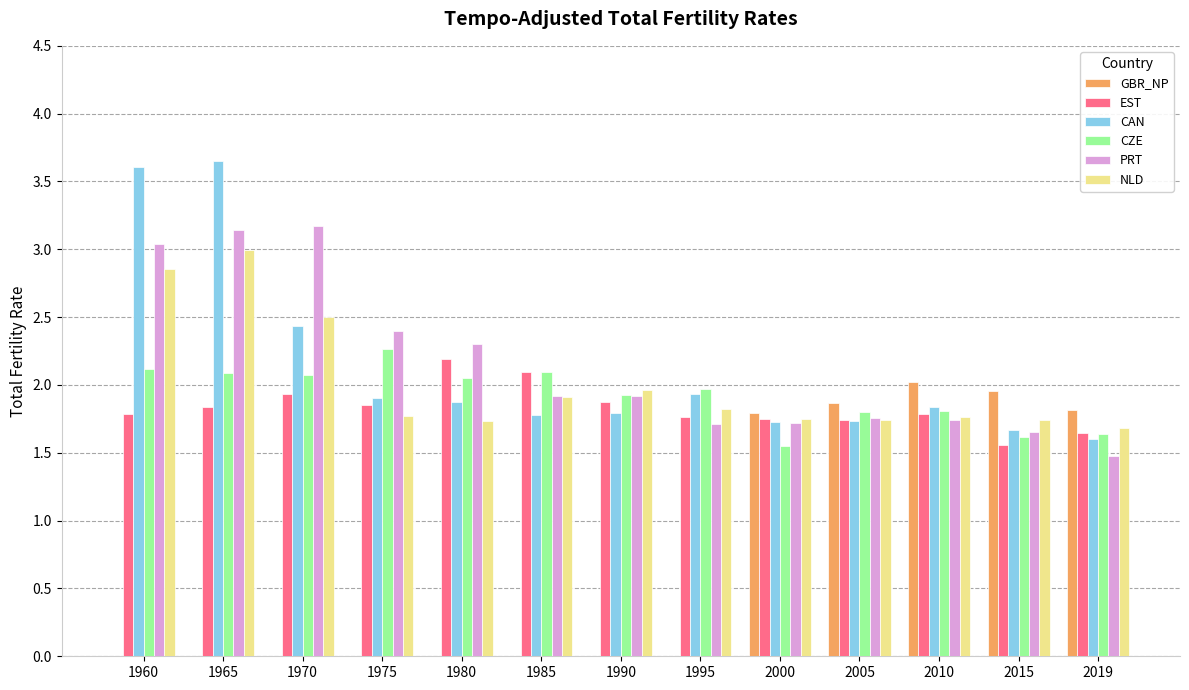

True or false: NLD has a value of 0.8 at 1995.

False